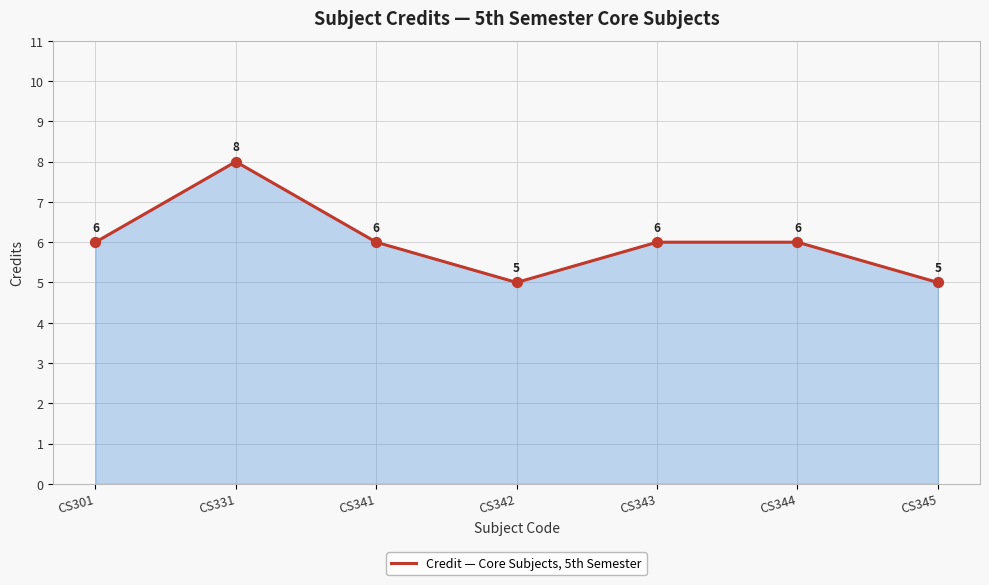

Approximately how many times larger is the value at CS341 compared to CS344?

1.0